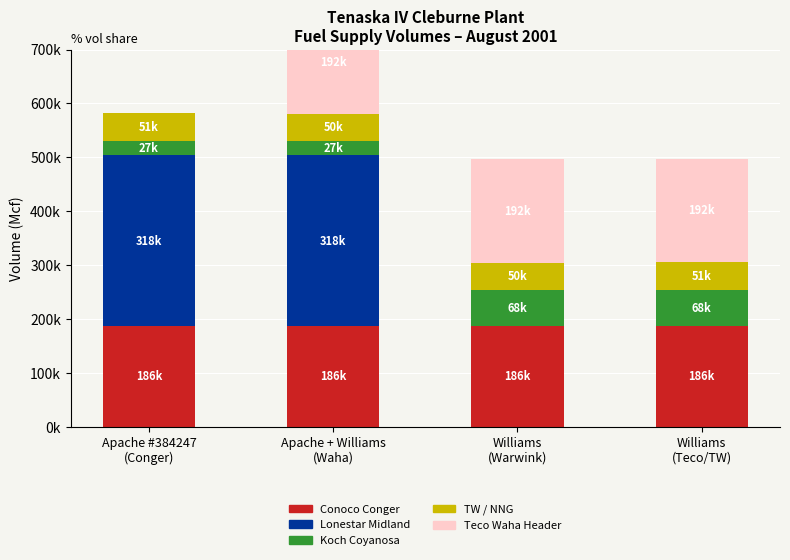

Reading left to right, transcribe all the data shown in this chart.

Conoco Conger: 186000	186000	186000	186000
Lonestar Midland: 318250	318250	0	0
Koch Coyanosa: 26598	26598	68285	68285
TW / NNG: 50920	49515	49515	50920
Teco Waha Header: 0	192200	192200	192200